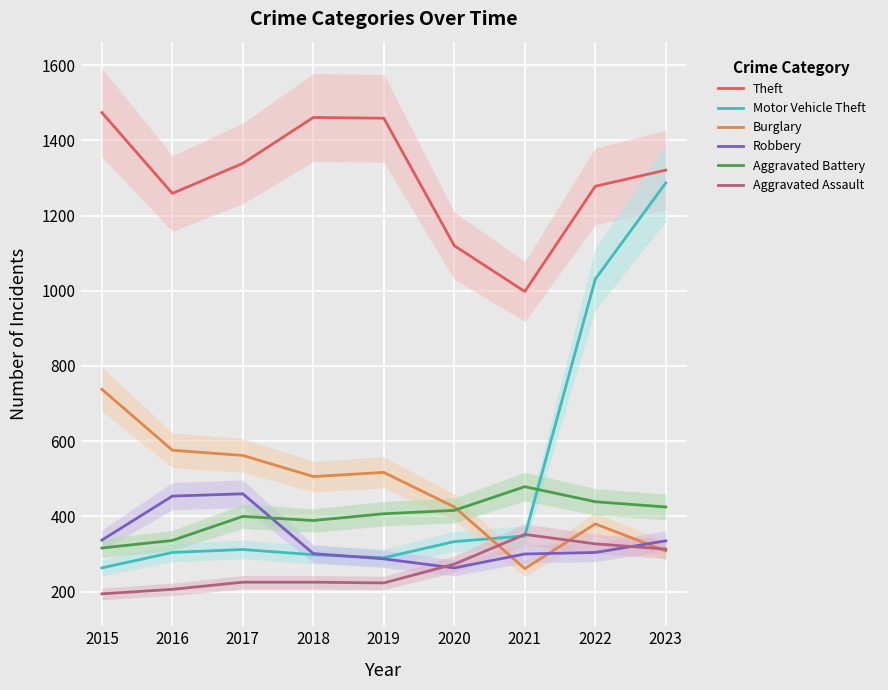

At how many categories does at least one series exceed 398?

9